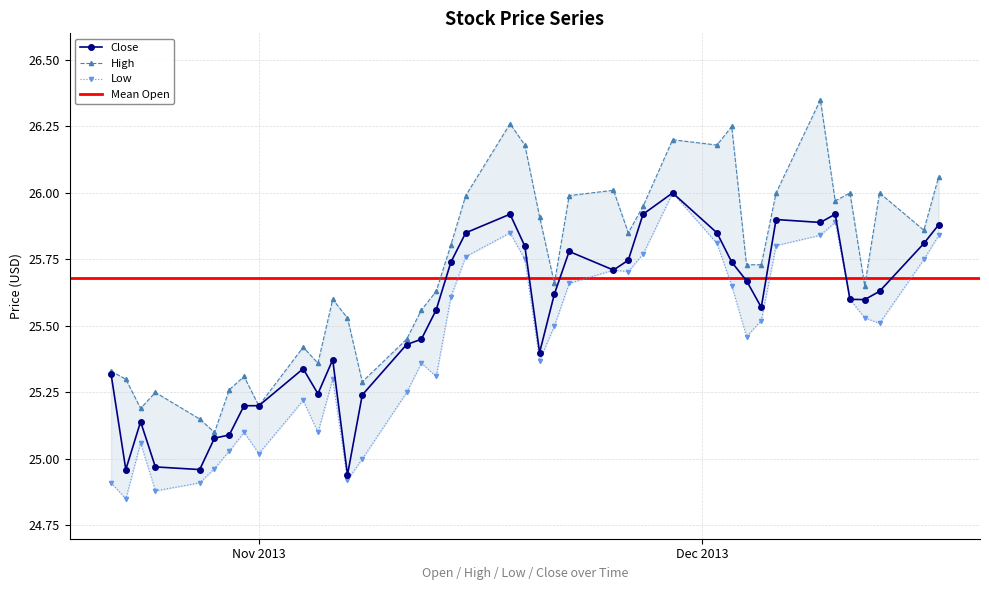

True or false: Low has a value of 44.2 at 2013-10-28.

False